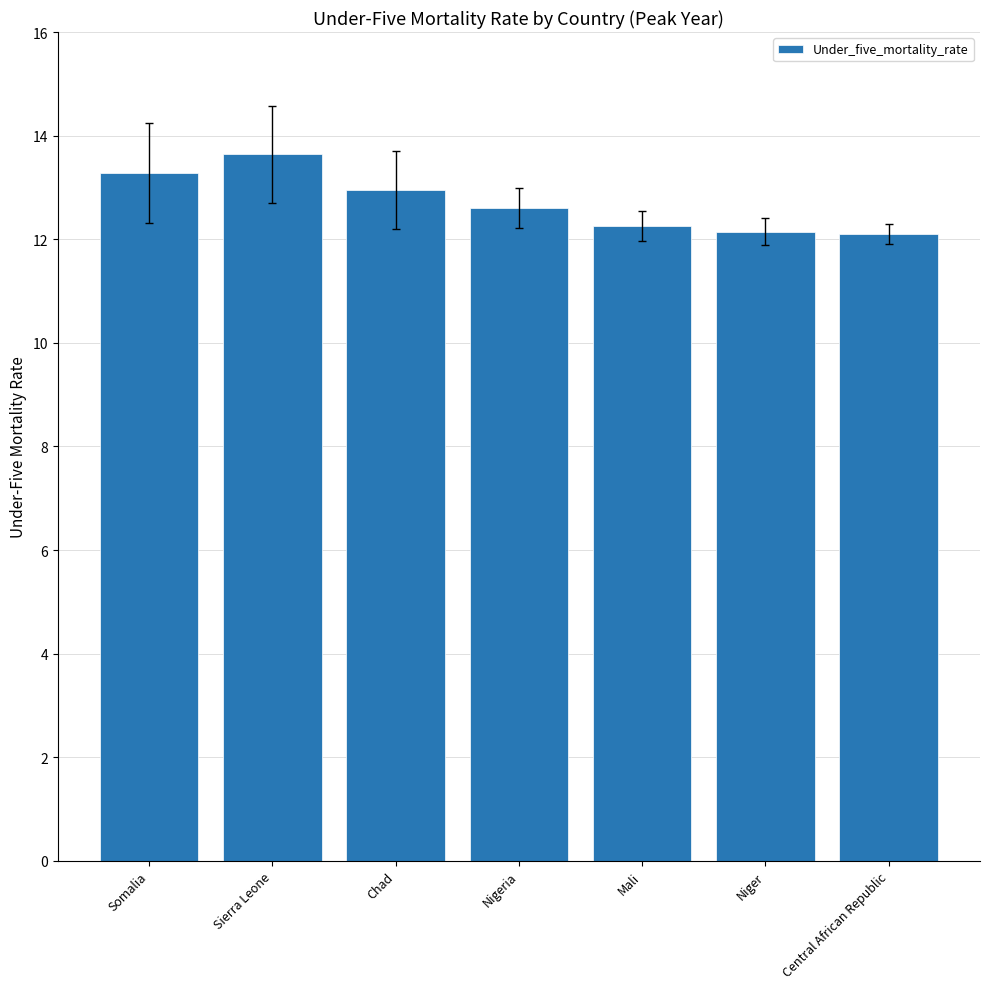

Between Central African Republic and Sierra Leone, which is larger?

Sierra Leone